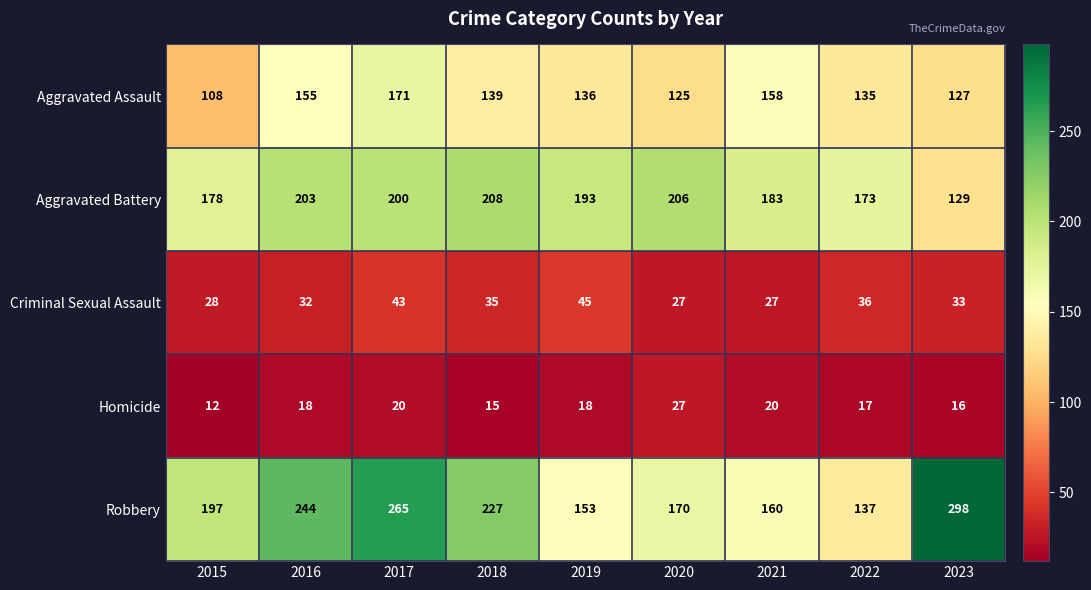

Is it true that Homicide equals 17 at 2022?

True